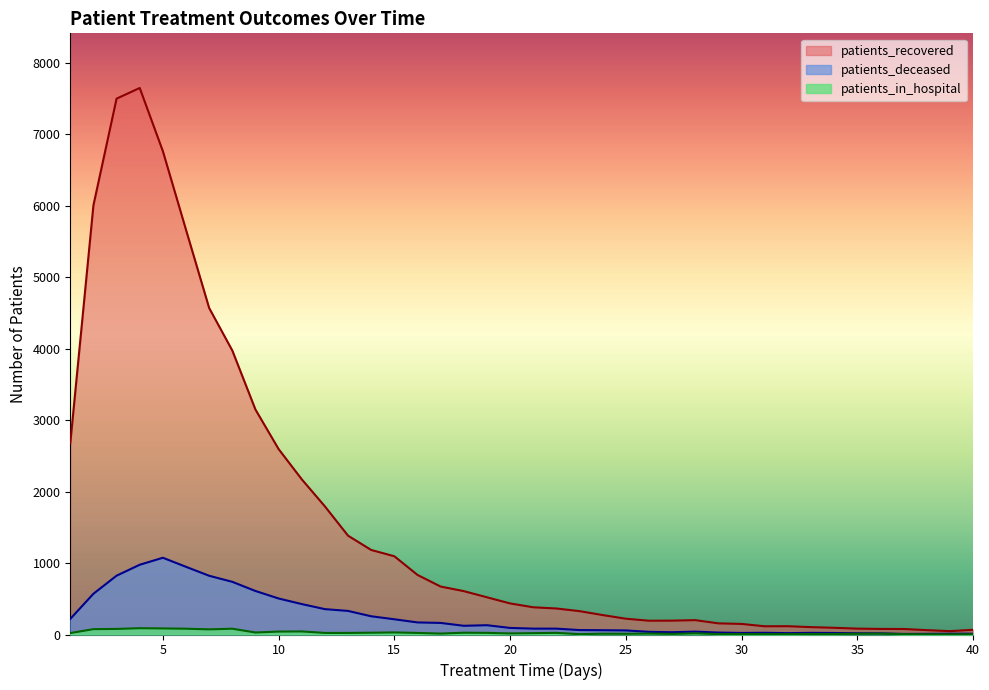

At which label is patients_deceased closest to 541?

2